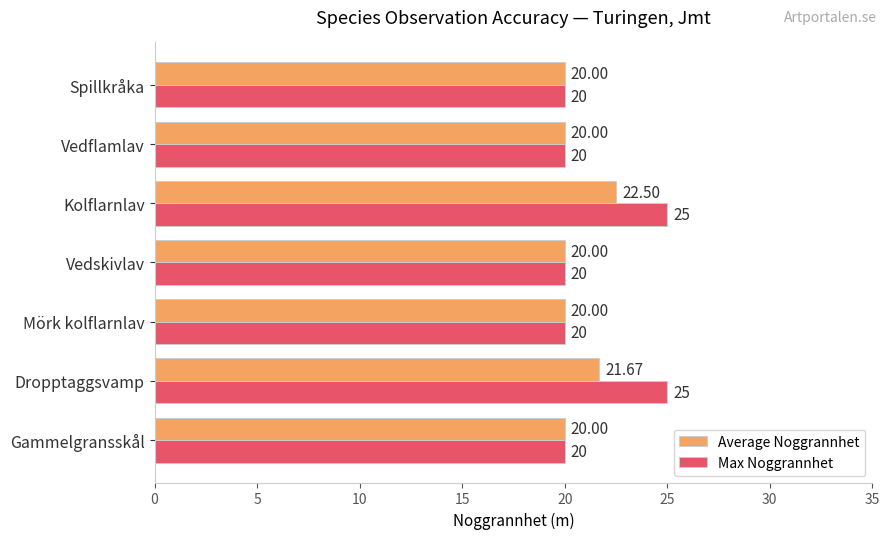

List the series in order of their peak value, lowest first.

Average Noggrannhet, Max Noggrannhet